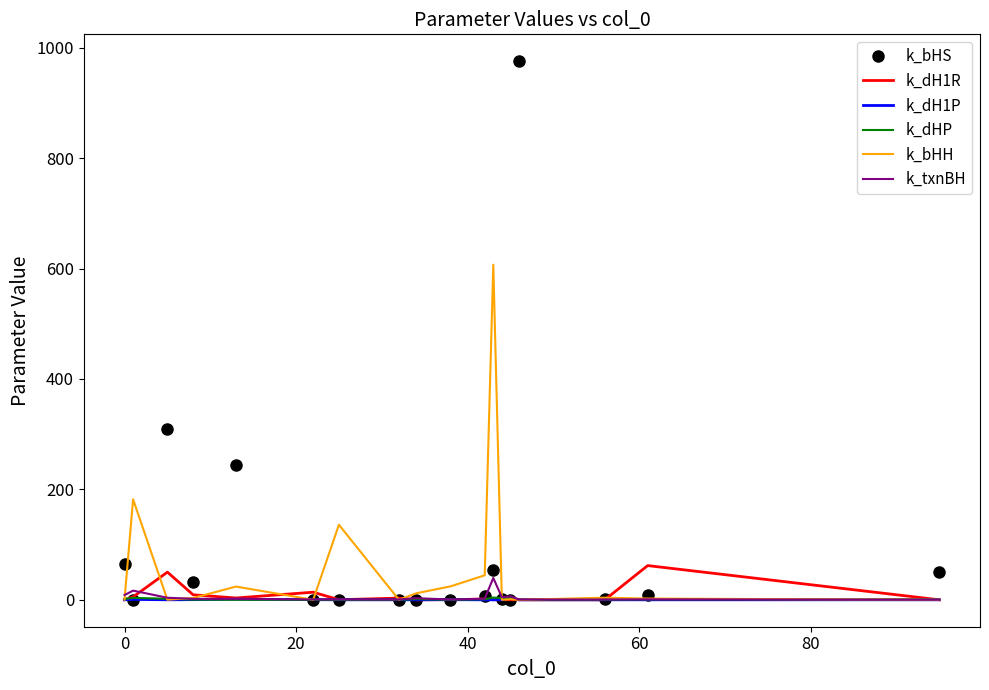

Which series has the widest spread of values?

k_bHS